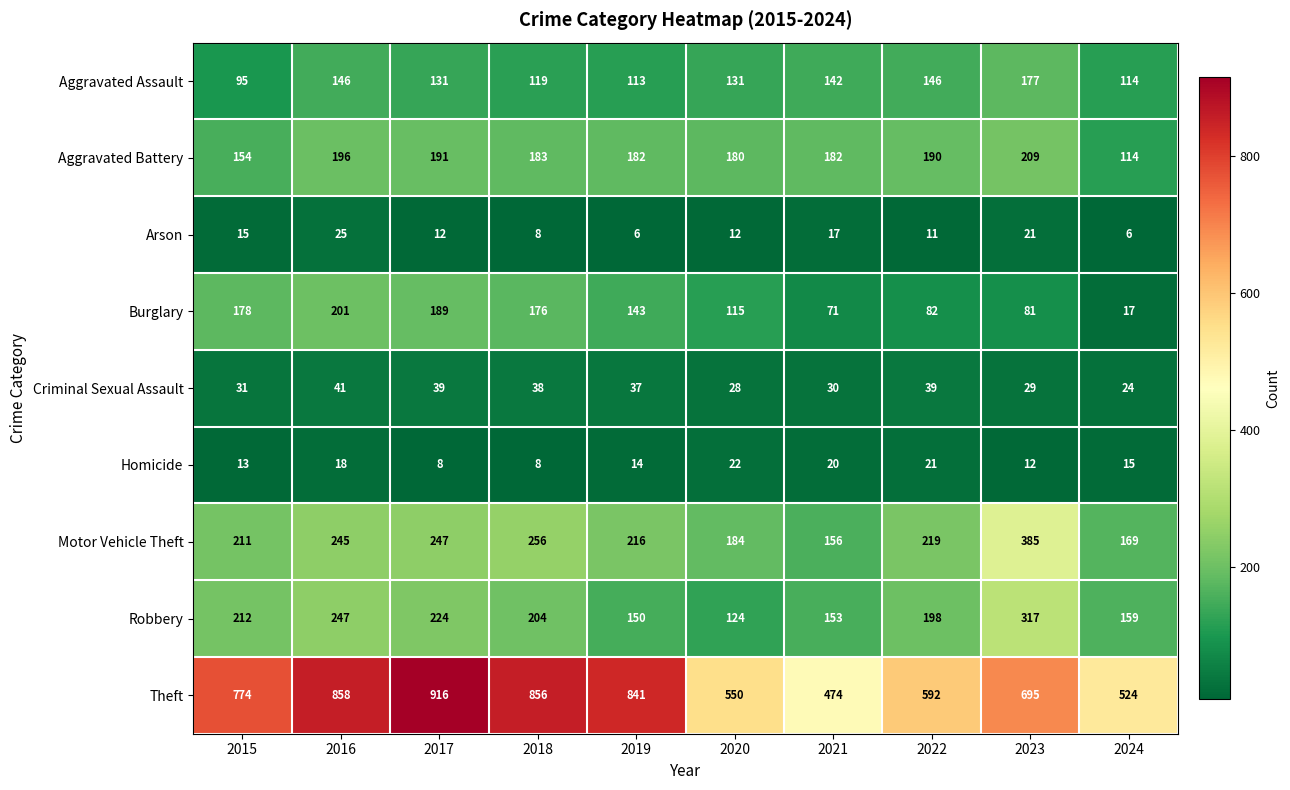

Which series has the largest total across all categories?

Theft